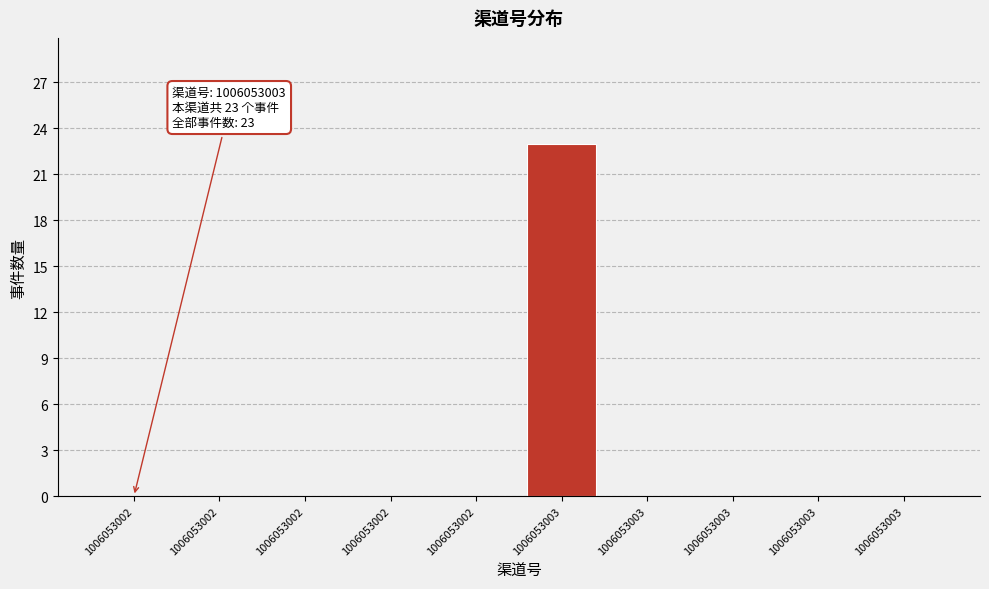

Which range on the x-axis has the tallest bar?

1006053003.0 to 1006053003.2